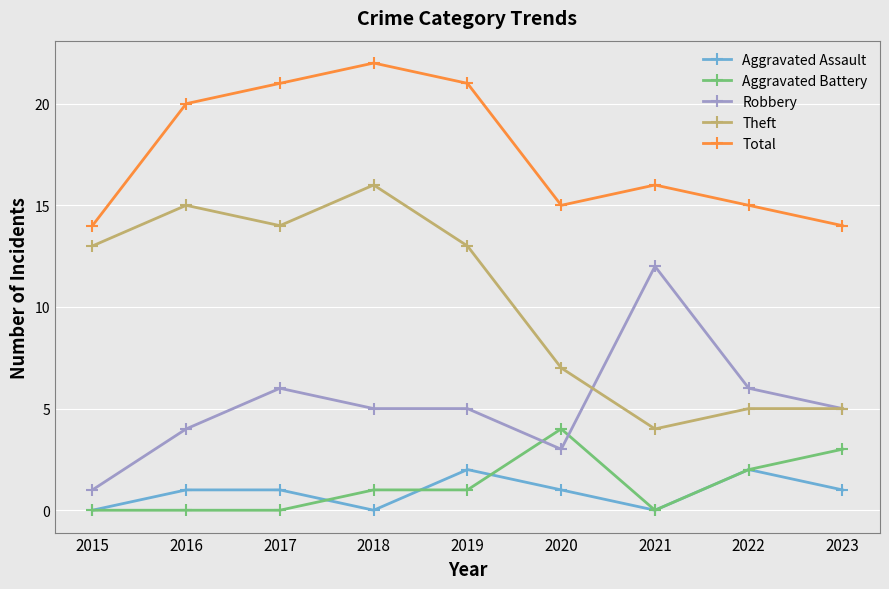

What is the difference between the highest and lowest values at 2015?

14